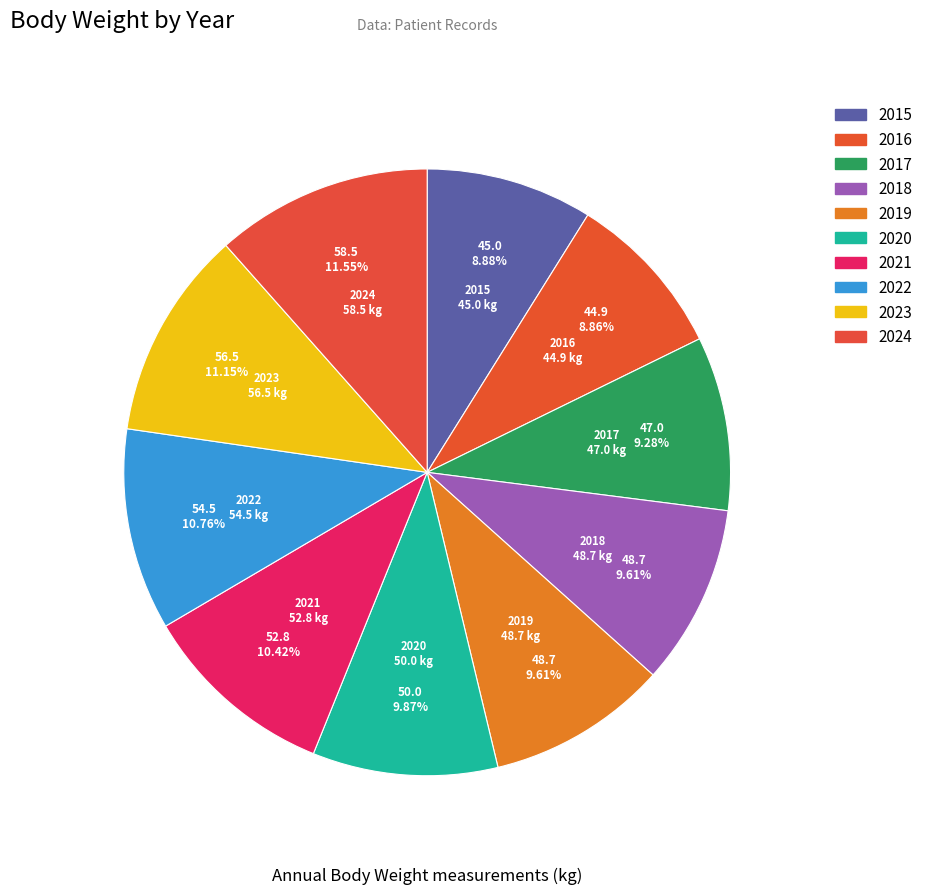

Is there a majority slice in this chart?

No